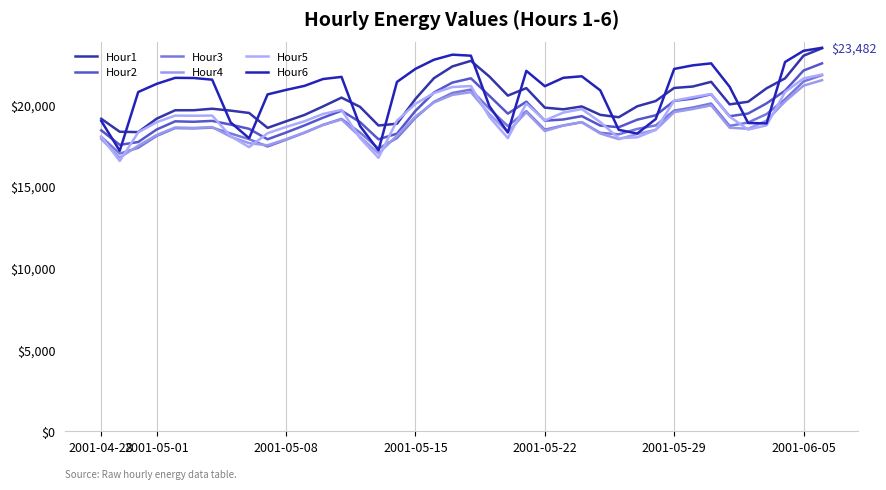

How many intersections are there between Hour3 and Hour6?

8